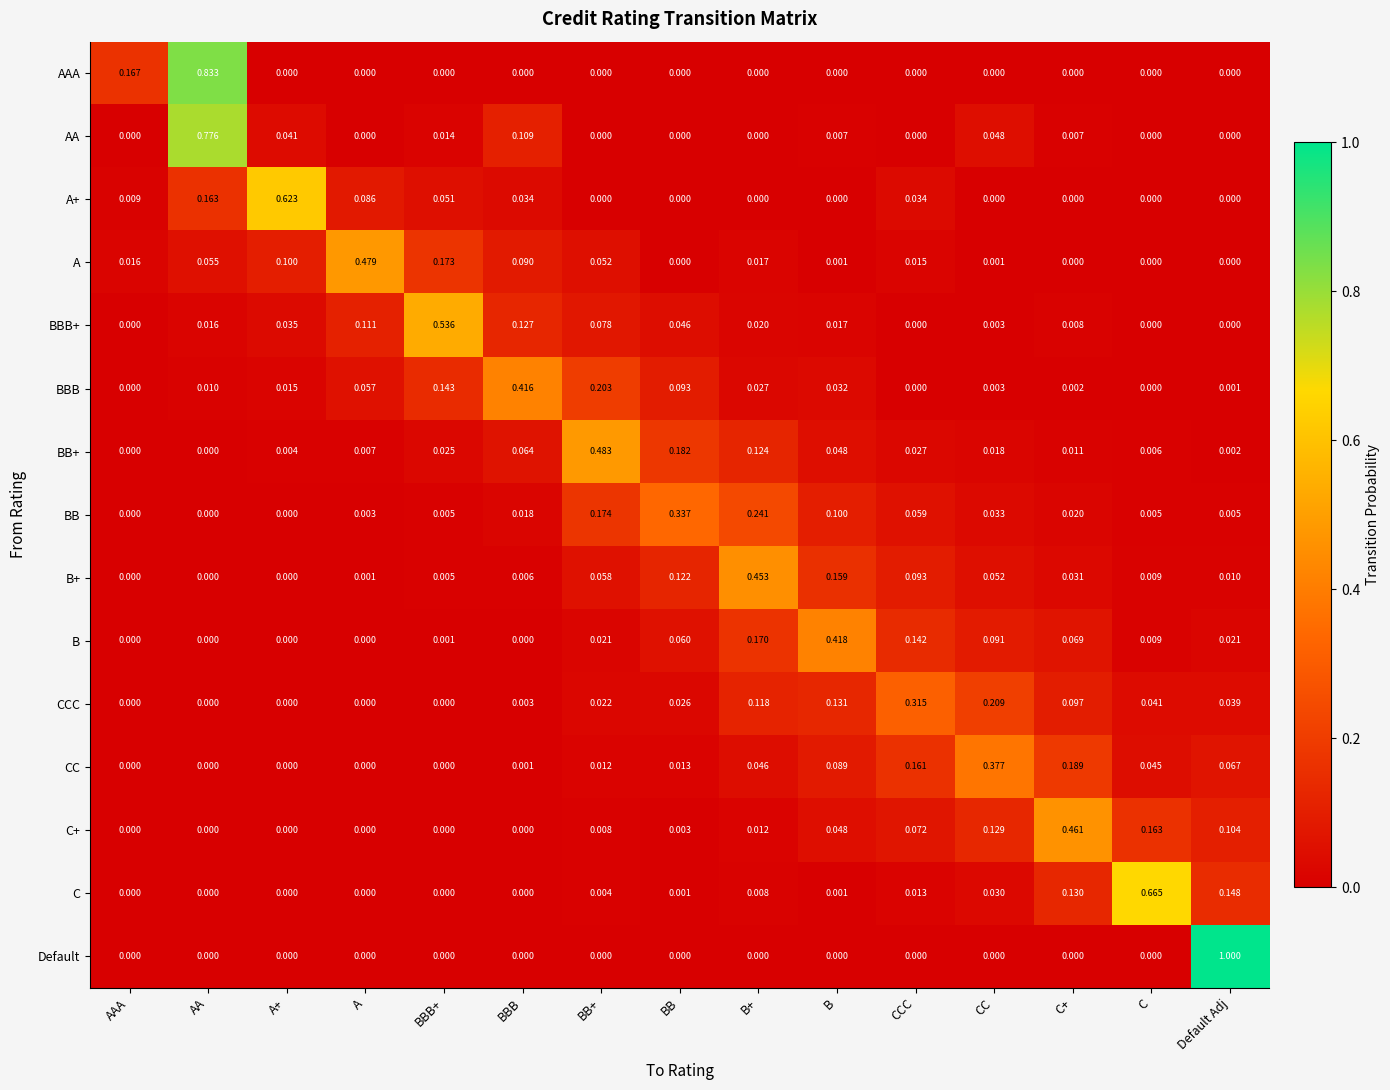

Which series has the widest spread of values?

Default